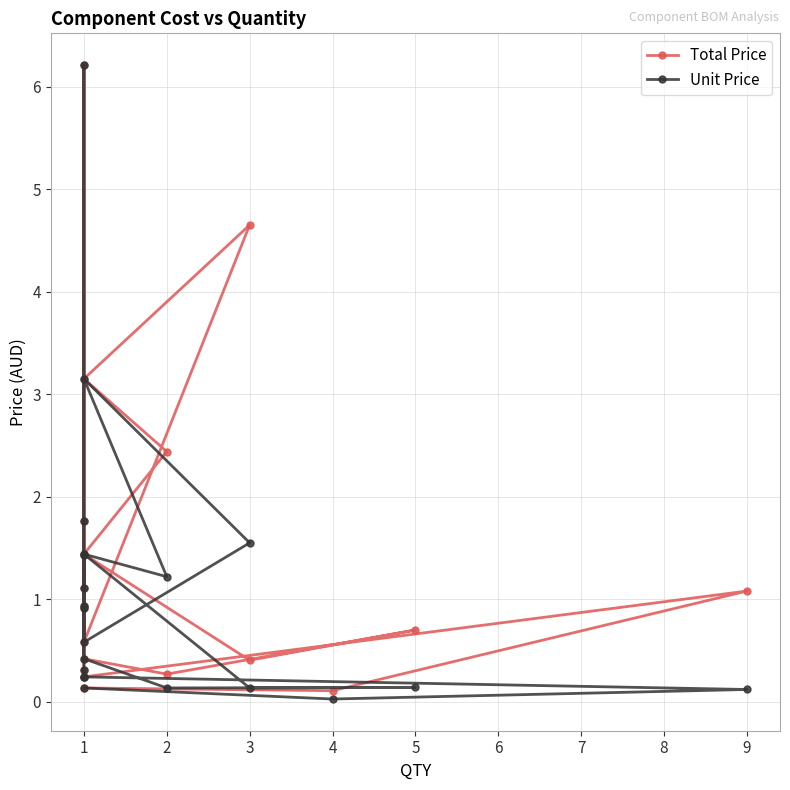

List the labels in order of Unit Price value, smallest first.

4, 9, 1, 2, 3, 5, 1, 1, 1, 1, 1, 1, 1, 1, 2, 1, 1, 3, 1, 1, 1